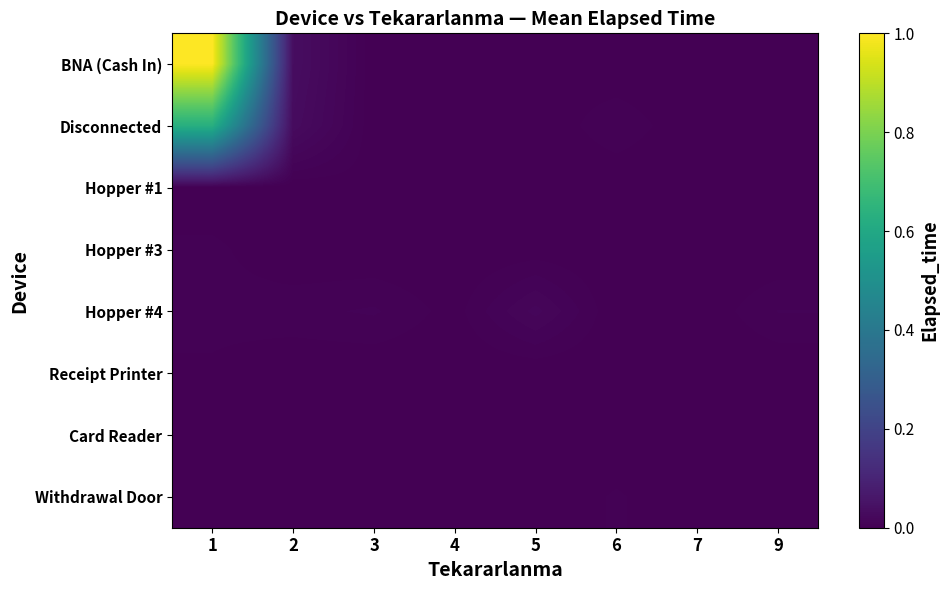

Reading left to right, list all the values displayed in this chart.

BNA (Cash In): 1=1.0	2=0.0	3=0.0	4=0.0	5=0.0	6=0.0	7=0.0	9=0.0
Disconnected: 1=0.6	2=0.0	3=0.0	4=0.0	5=0.0	6=0.0	7=0.0	9=0.0
Hopper #1: 1=0.0	2=0.0	3=0.0	4=0.0	5=0.0	6=0.0	7=0.0	9=0.0
Hopper #3: 1=0.0	2=0.0	3=0.0	4=0.0	5=0.0	6=0.0	7=0.0	9=0.0
Hopper #4: 1=0.0	2=0.0	3=0.0	4=0.0	5=0.0	6=0.0	7=0.0	9=0.0
Receipt Printer: 1=0.0	2=0.0	3=0.0	4=0.0	5=0.0	6=0.0	7=0.0	9=0.0
Card Reader: 1=0.0	2=0.0	3=0.0	4=0.0	5=0.0	6=0.0	7=0.0	9=0.0
Withdrawal Door: 1=0.0	2=0.0	3=0.0	4=0.0	5=0.0	6=0.0	7=0.0	9=0.0